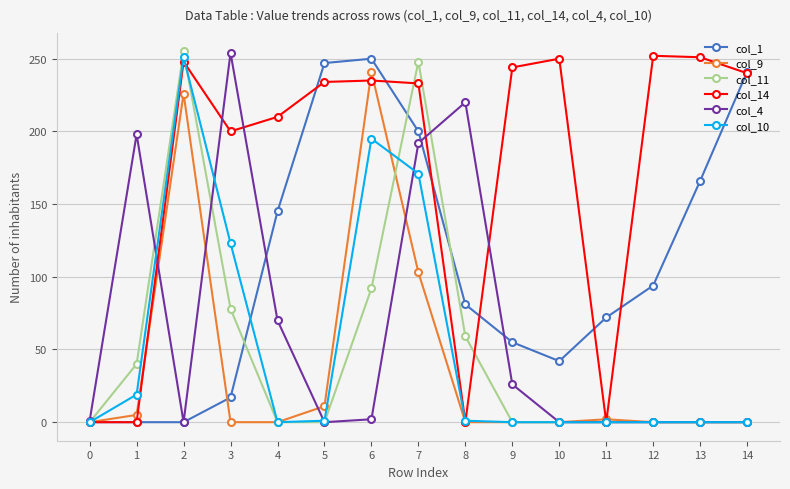

Rank the series at 3 from lowest to highest value.

col_9, col_1, col_11, col_10, col_14, col_4